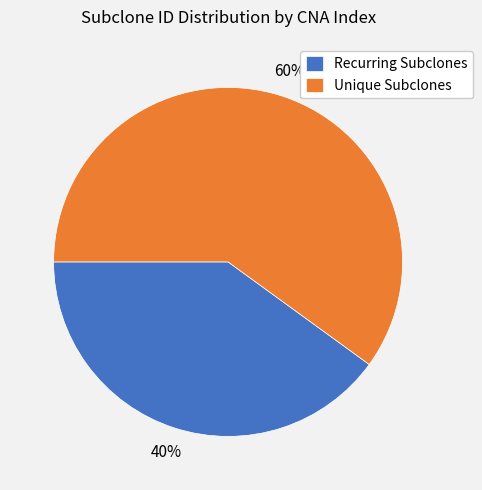

Does Recurring Subclones represent more than half of the total?

No